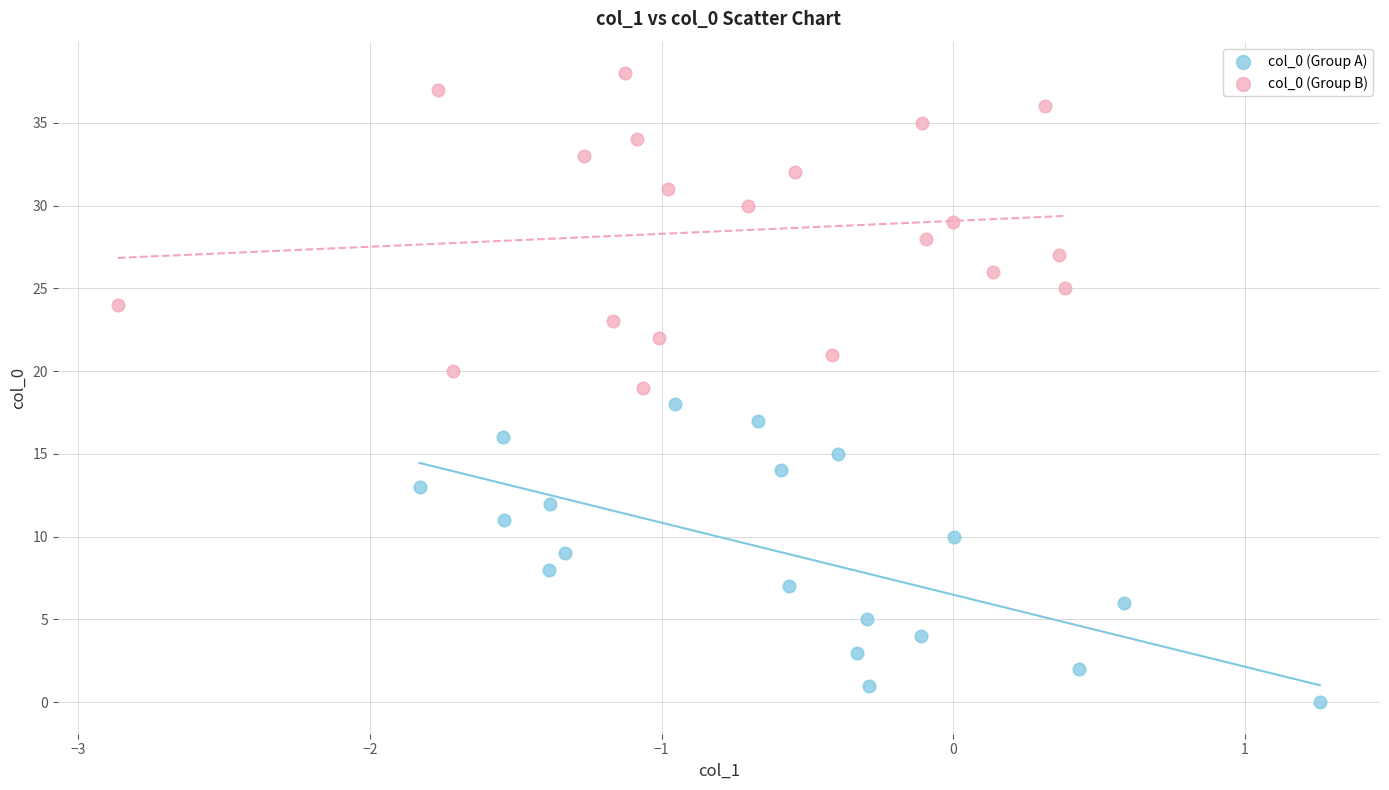

Which series has the largest Y range (max minus min)?

col_0 (Group B)